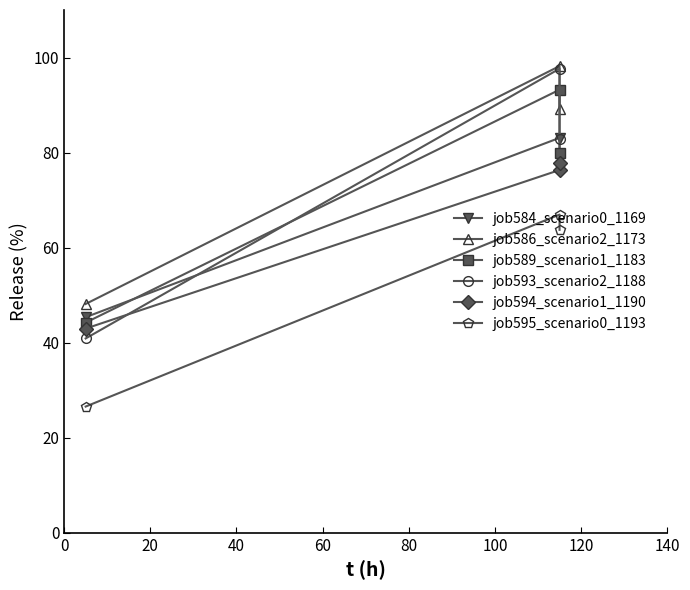

Is it true that job586_scenario2_1173 equals 62.2 at 40?

False